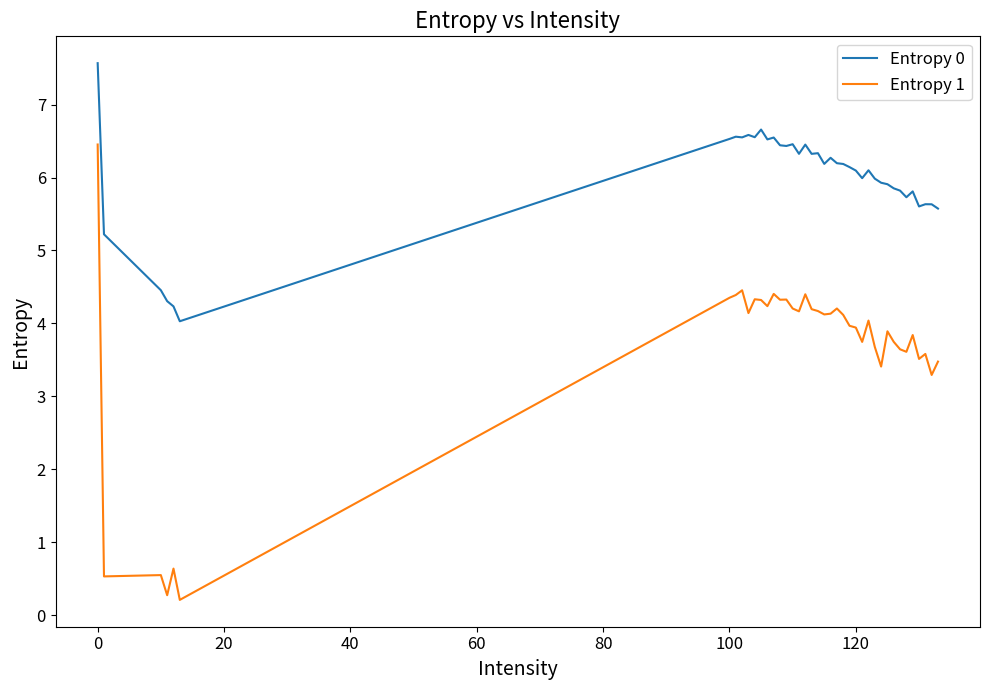

Which series has the widest spread of values?

Entropy 1